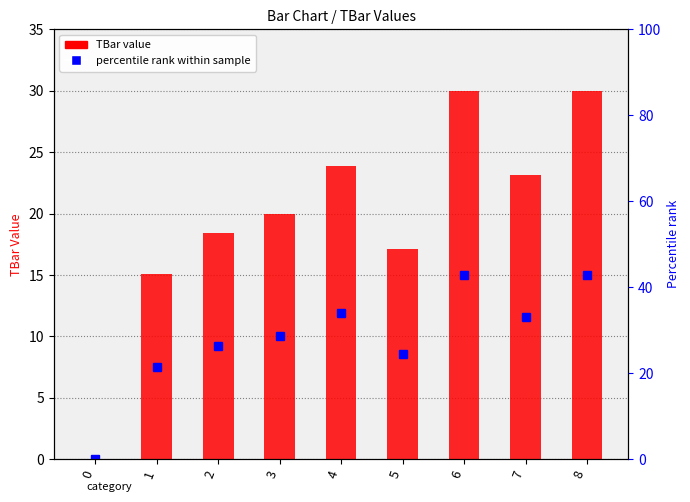

Reading left to right, what are all the values shown in this chart?

0.0	15.1	18.4	20.0	23.9	17.1	30.0	23.1	30.0